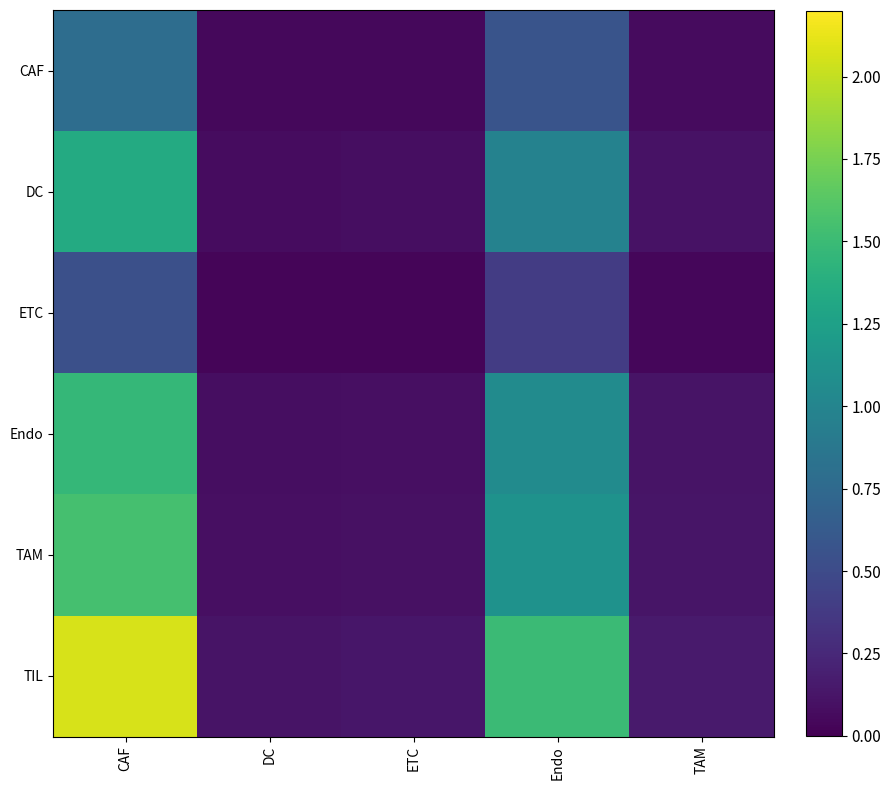

Which series changed the most between ETC and TAM?

TIL